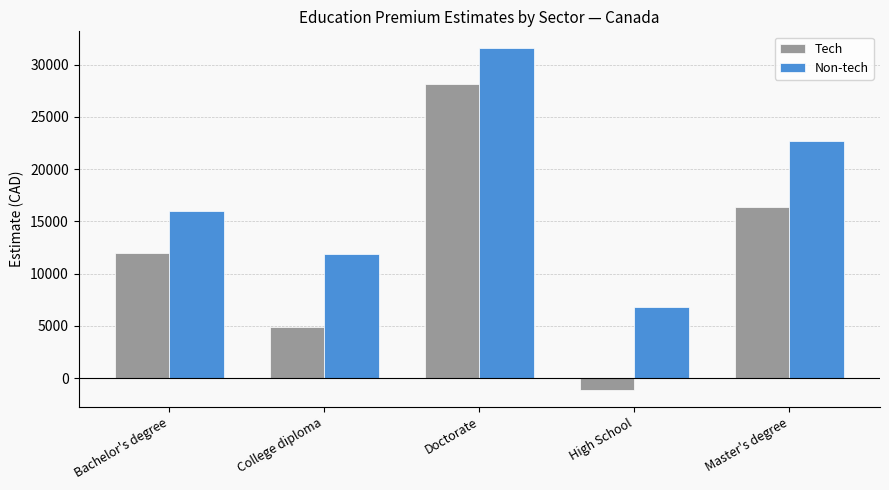

What is the difference between the maximum and minimum values in the Non-tech series?

24780.1